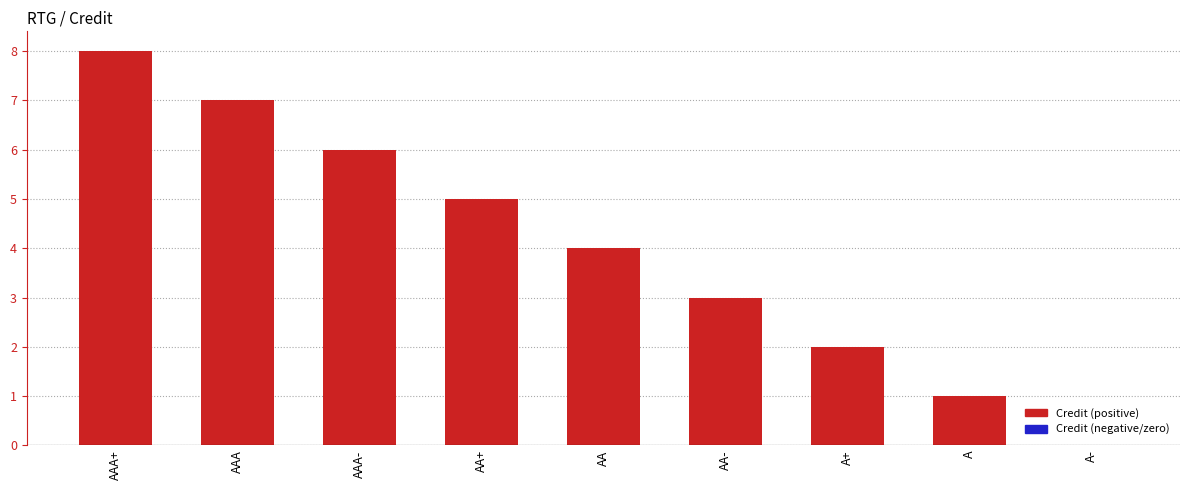

Does the chart contain stacked bars?

No